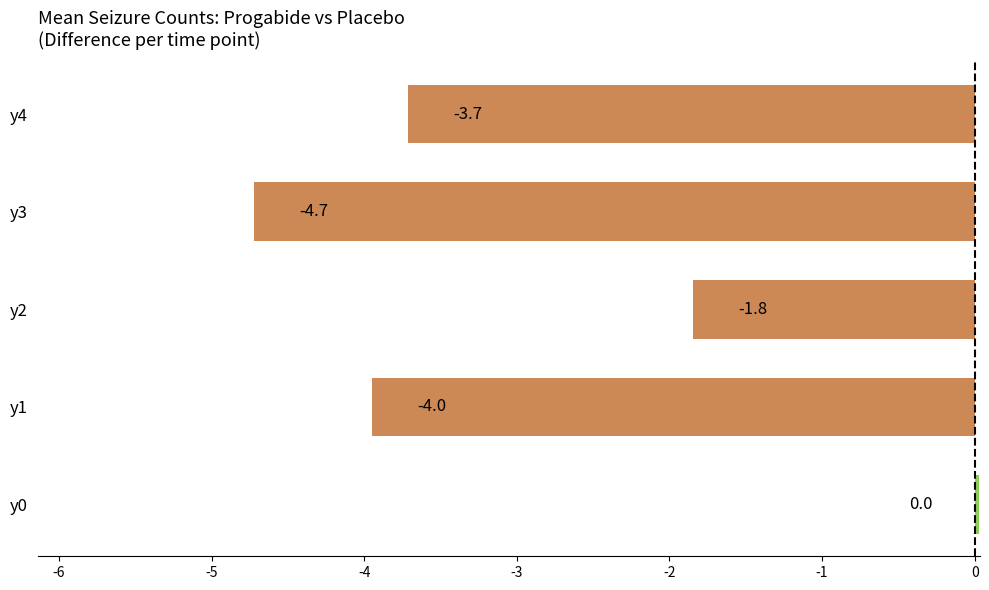

What is the change in value from y2 to y3?

-2.9